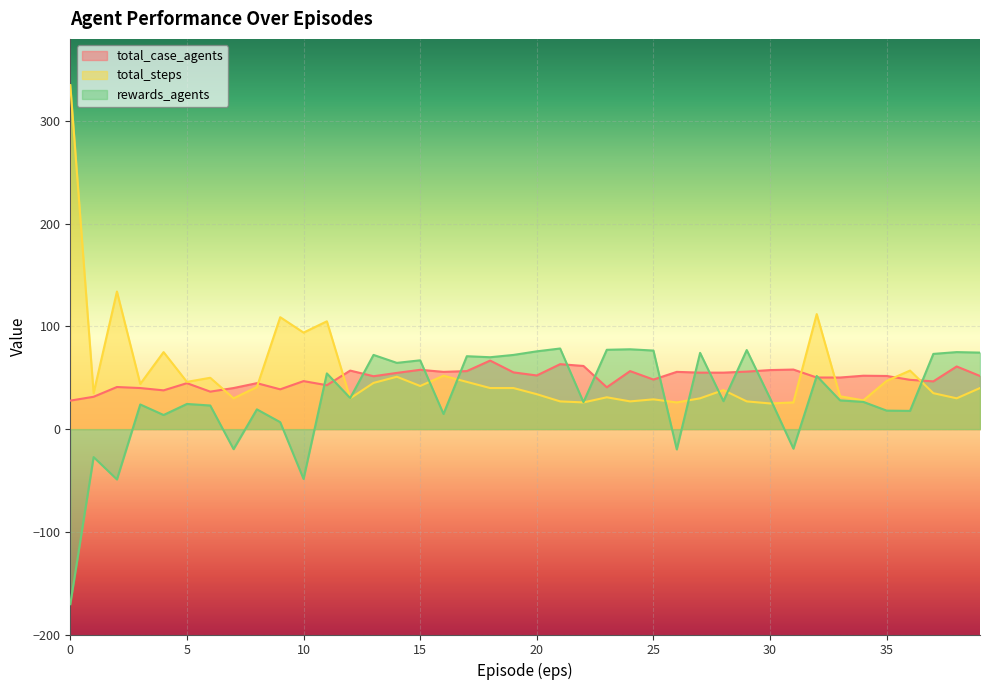

The value of total_case_agents at 31 is 58.0. True or false?

True